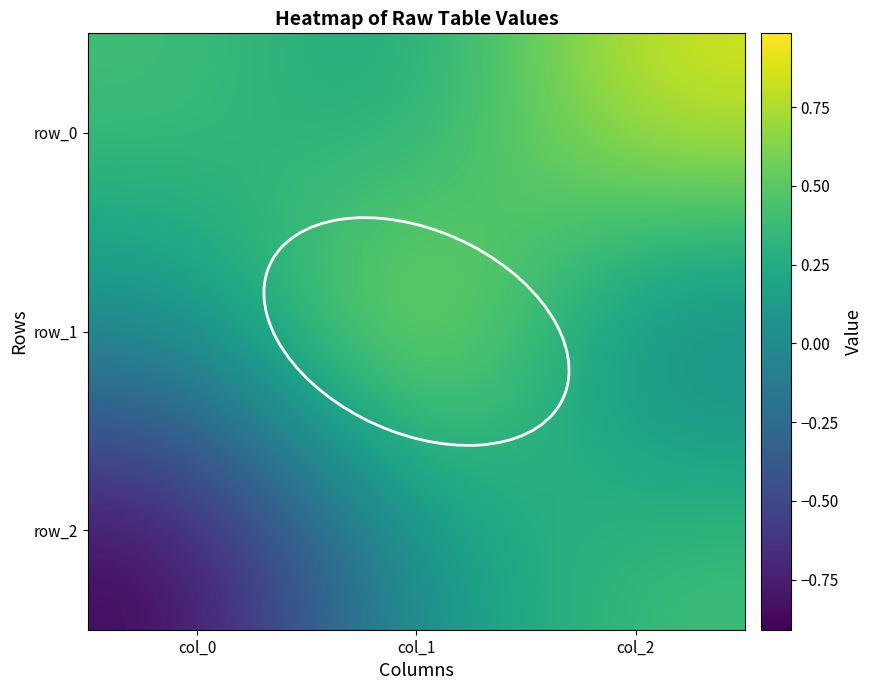

Which category has the highest value in the row_0 series?

col_2